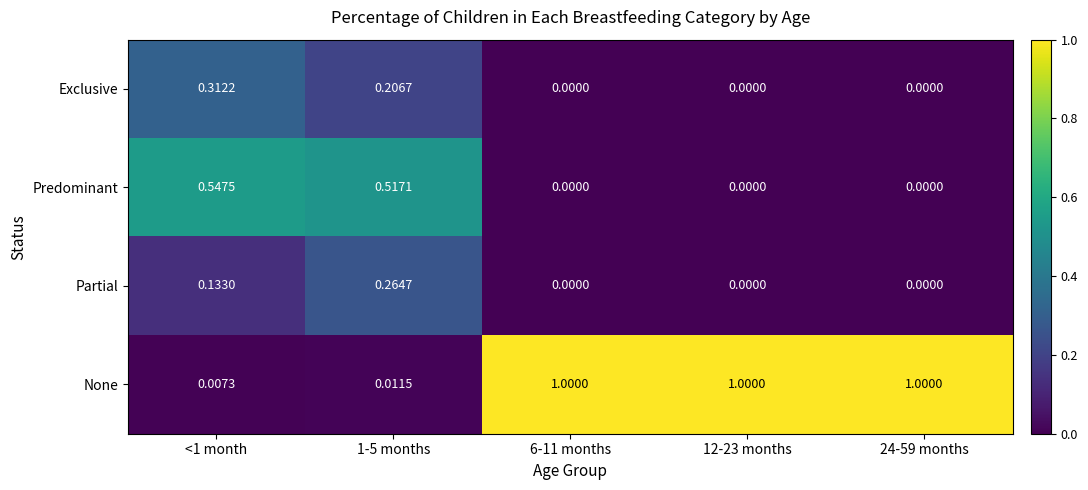

Which series has the widest spread of values?

None